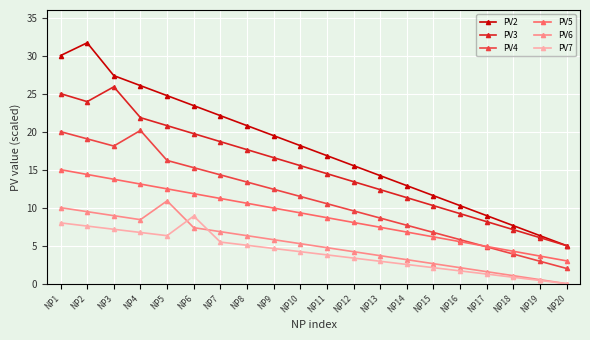

What is the total value across all series at NP11?

59.1